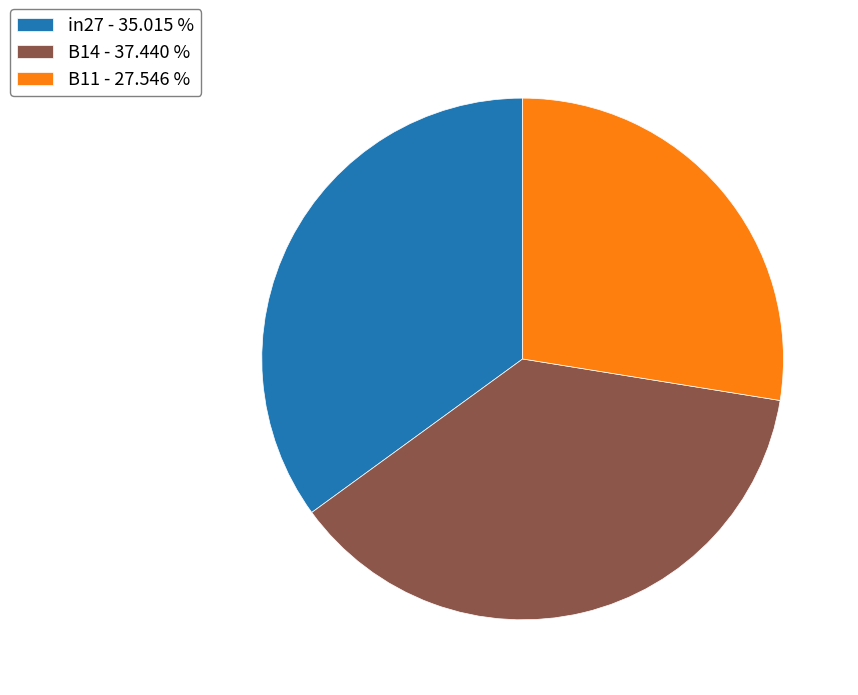

Is there a majority slice in this chart?

No